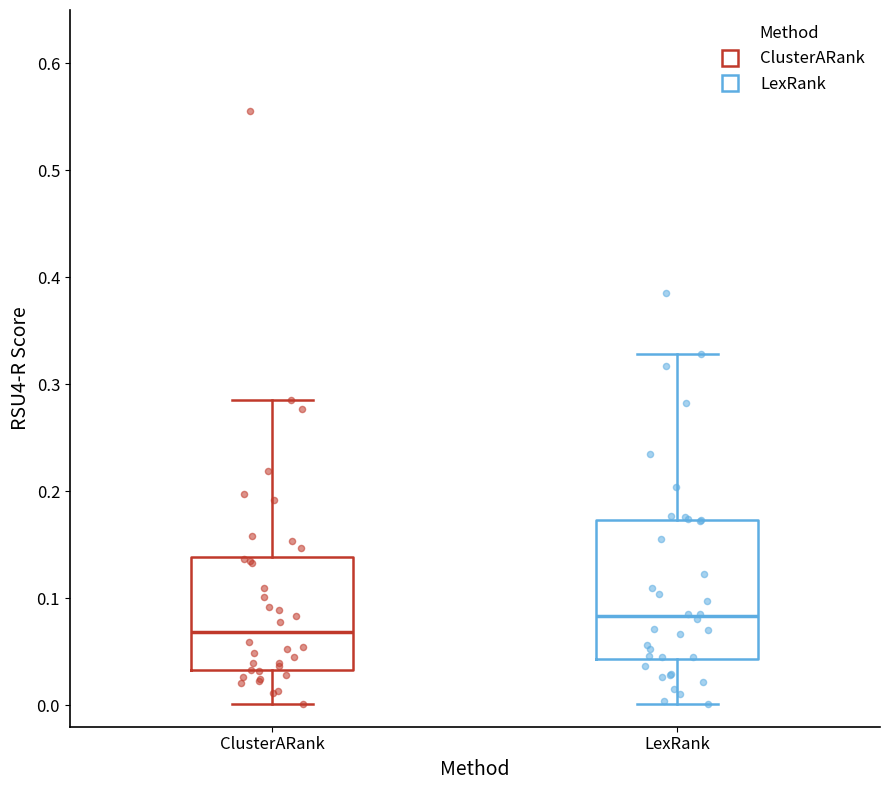

Reading left to right, read every box against the y-axis: the position of its median line, the range the box covers, and the ends of its whiskers. The values are not printed on the chart, so give them approximately, as read against the axis.

ClusterARank: median 0.07, box 0.03 to 0.14, whiskers 0.00 to 0.29
LexRank: median 0.08, box 0.04 to 0.17, whiskers 0.00 to 0.33